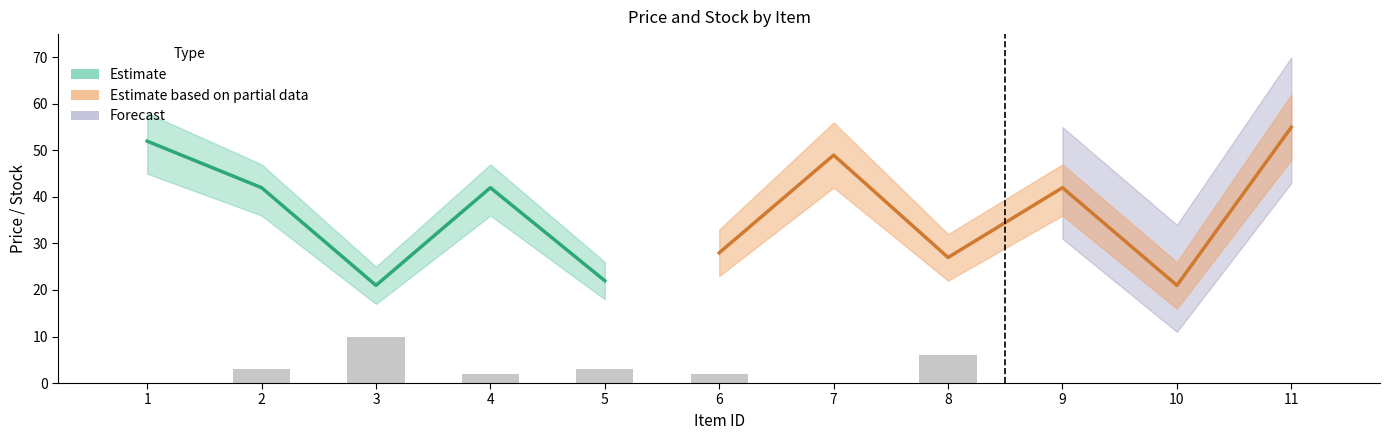

At which label is the value closest to 5?

8